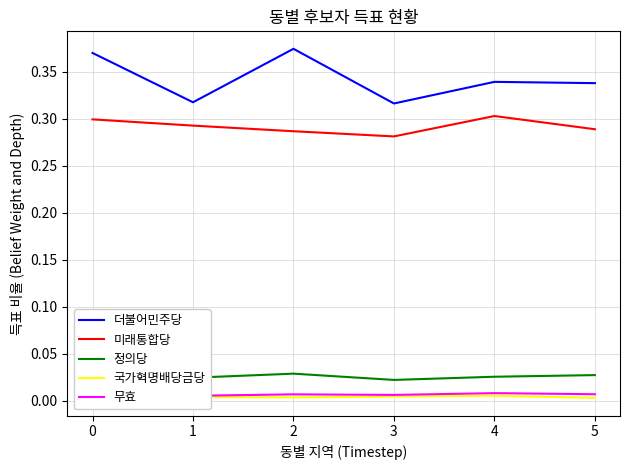

Does the chart display data point markers on the line(s)?

No